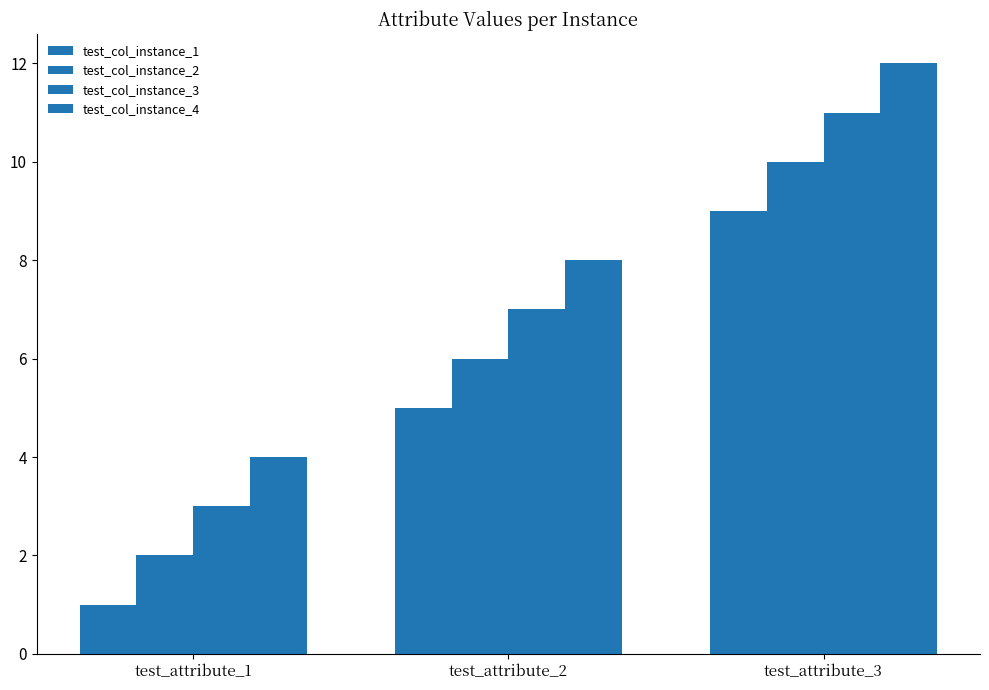

How many bars are there in each group?

4